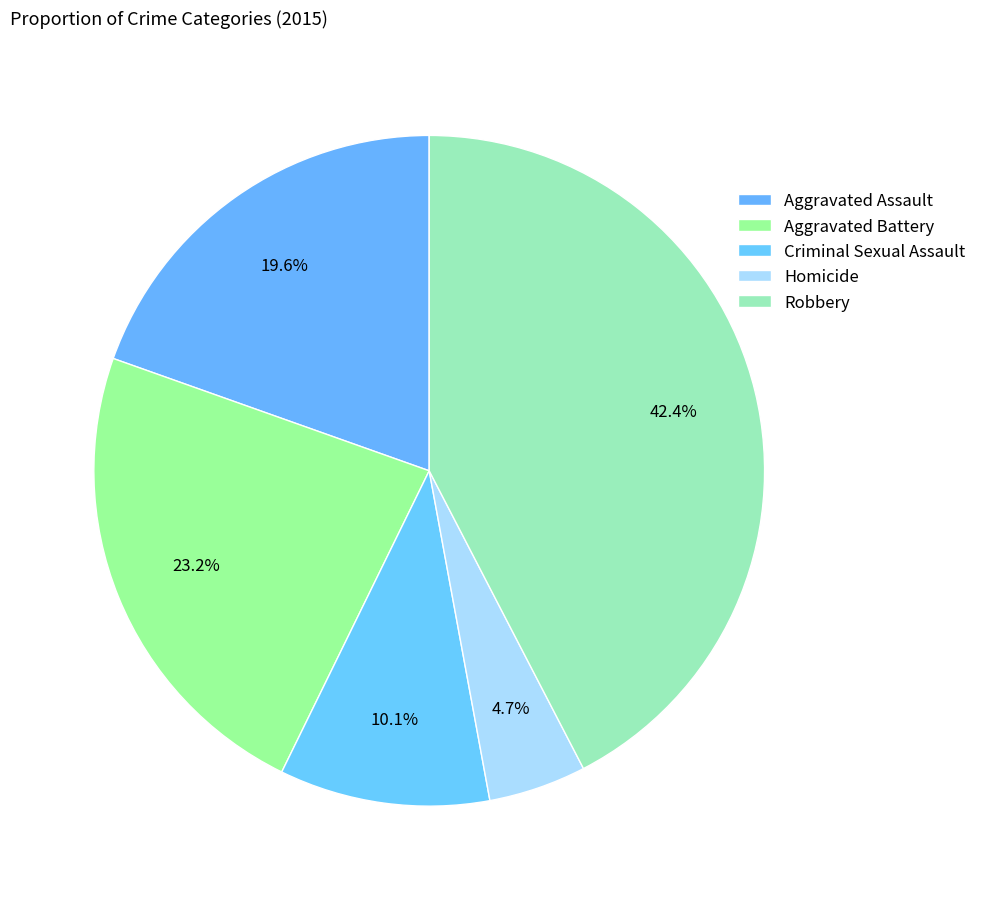

To the nearest percent, what portion does Criminal Sexual Assault represent?

10%